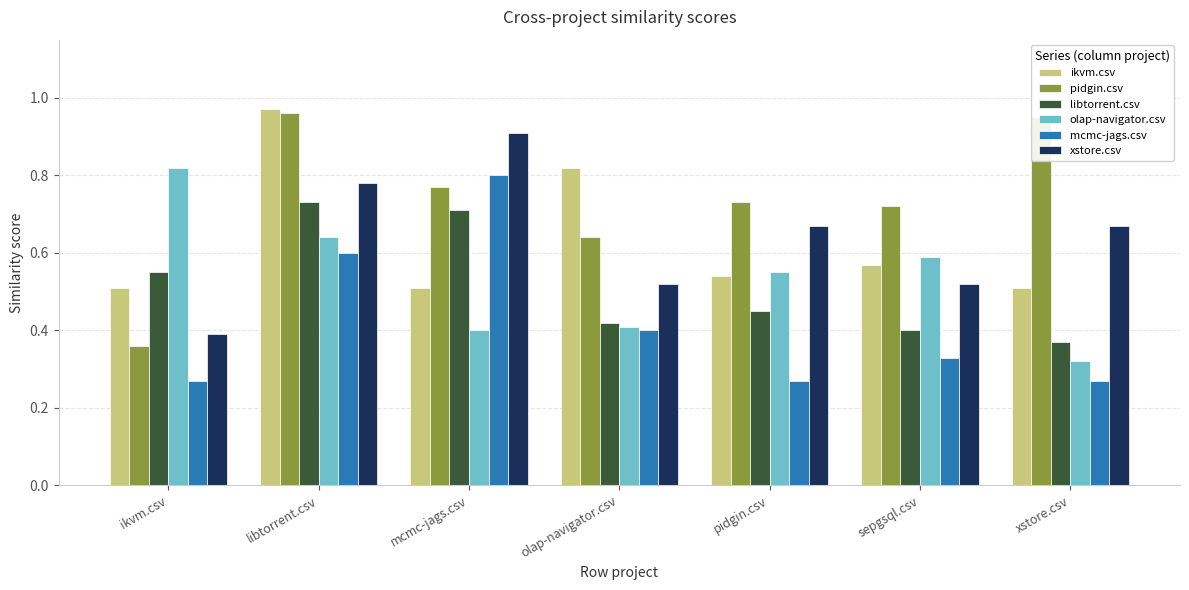

How many bars are there in each group?

6